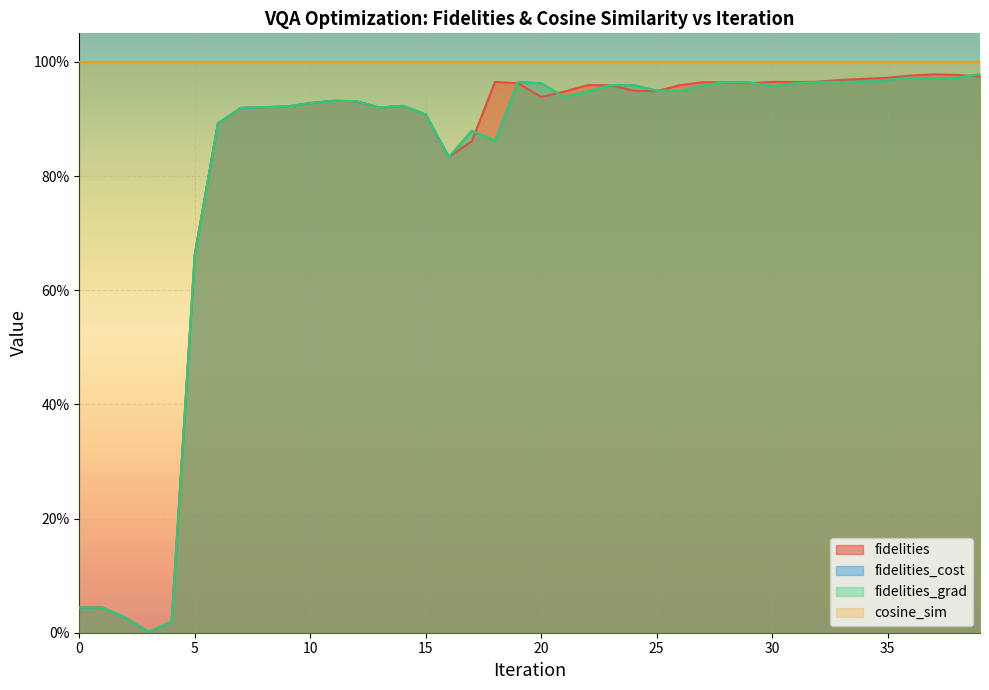

The fidelities_grad series shows 0.4 at 39. True or false?

False